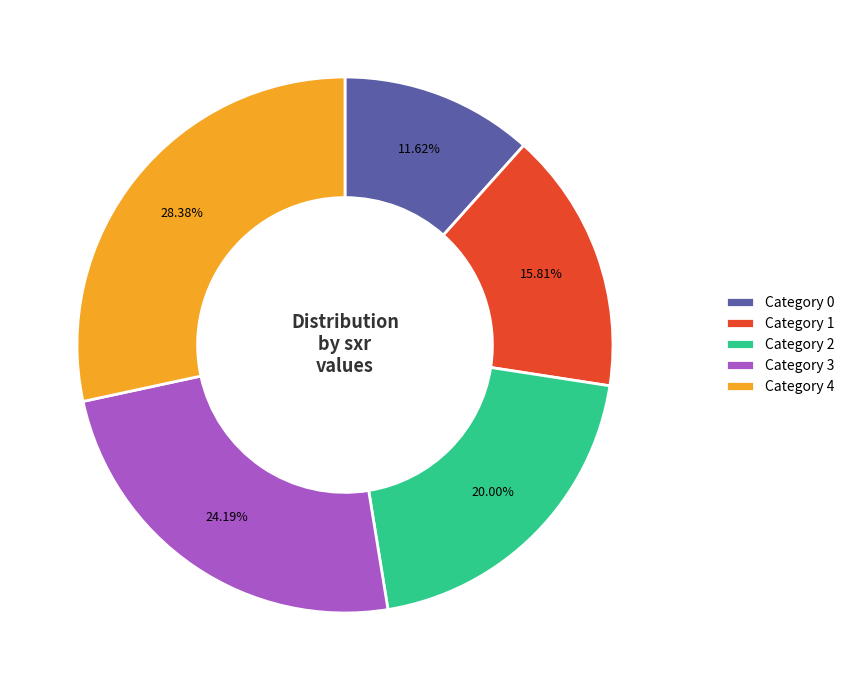

Which has a higher value, Category 3 or Category 4?

Category 4